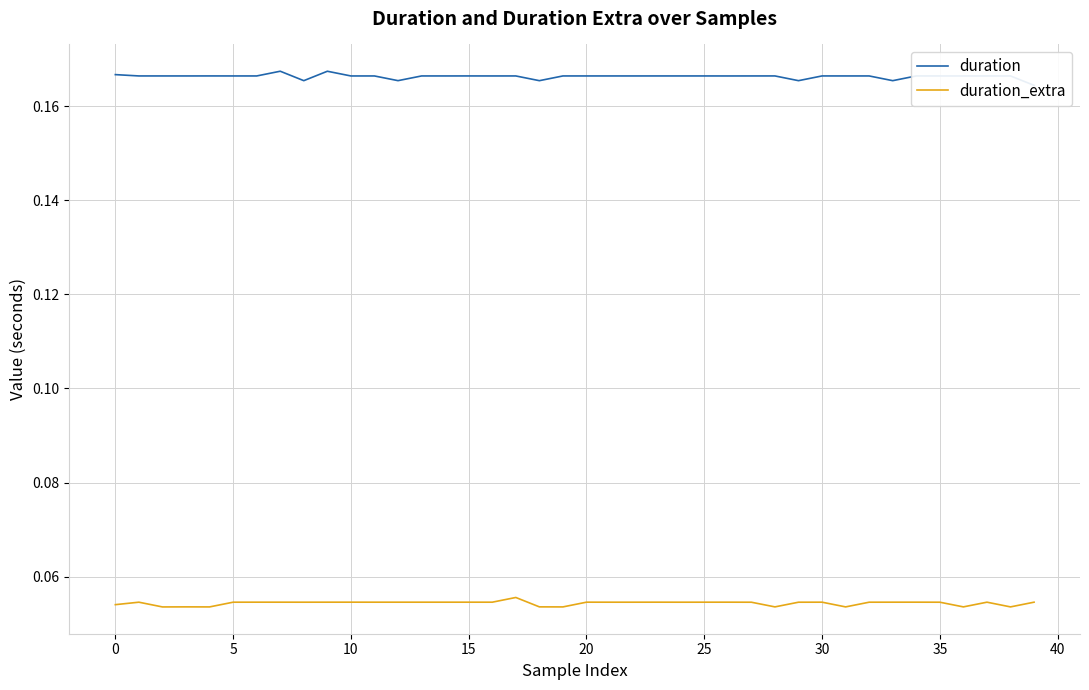

At 5, list the series in order from smallest to largest.

duration_extra, duration